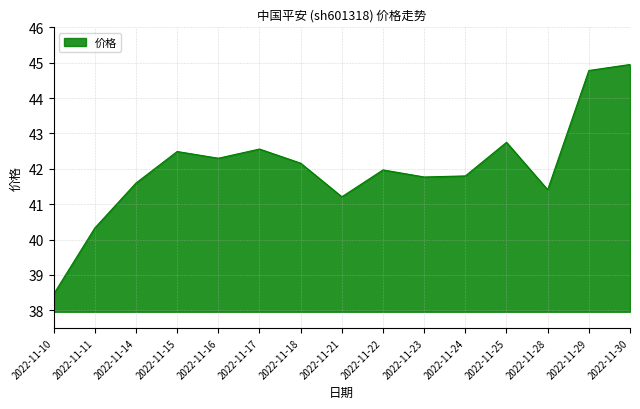

What is the ratio of the value at 2022-11-25 to the value at 2022-11-24?

1.0